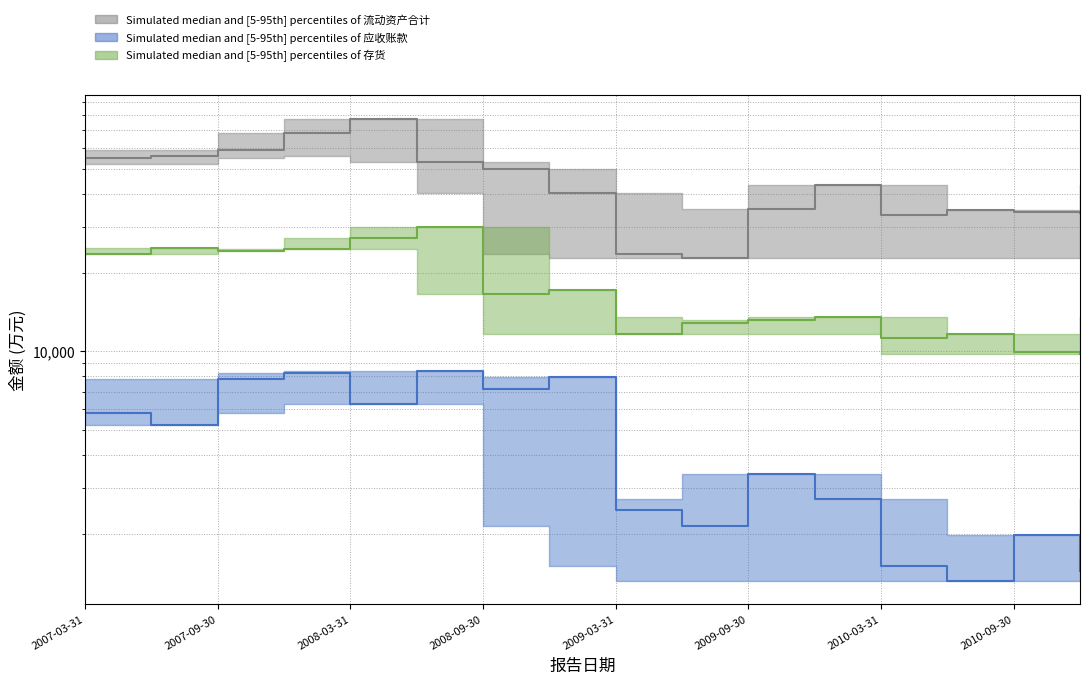

Where is the first local minimum for 应收账款(万元)?

2007-06-30